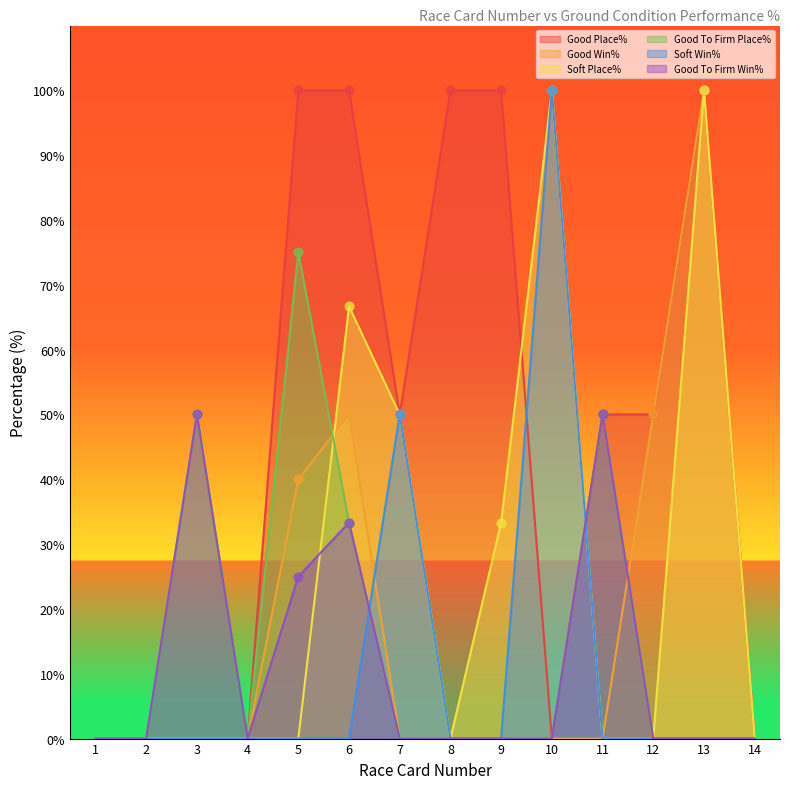

At which category is the sum across all series the highest?

13